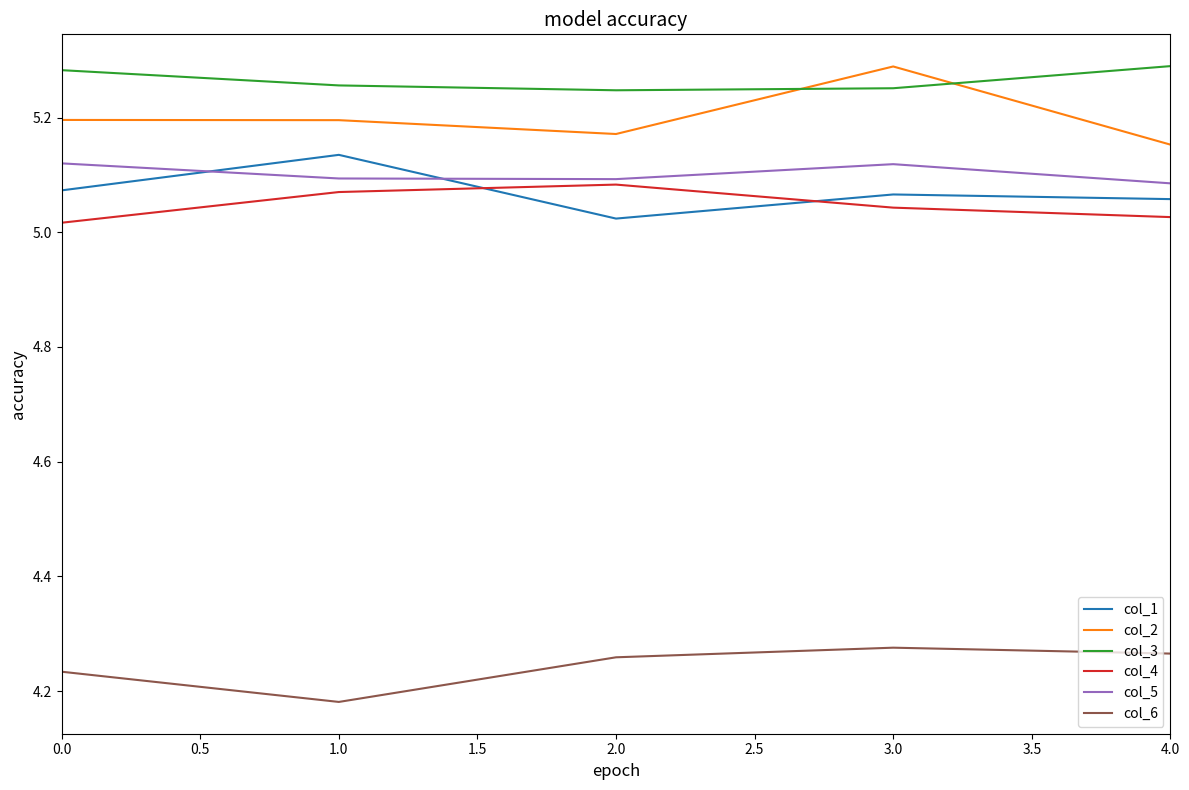

What is the spread (max minus min) of values at 2.0?

1.0